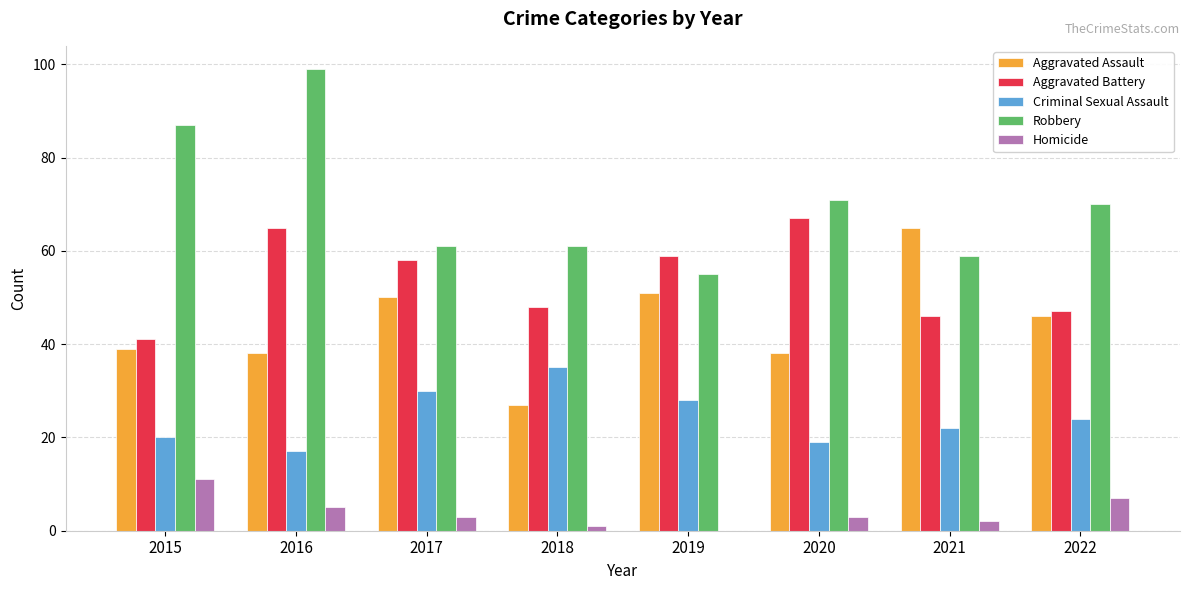

Is the value of Aggravated Battery at 2016 greater than the value of Criminal Sexual Assault at 2016?

Yes